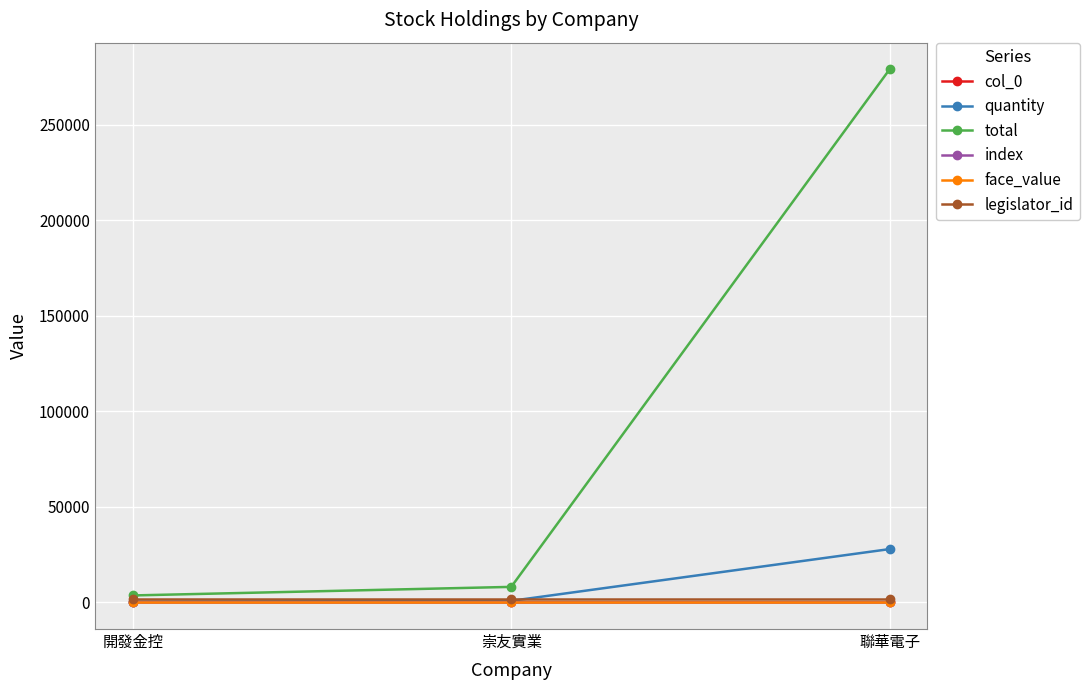

What is the value of the legislator_id point at the 2nd from the left?

1722